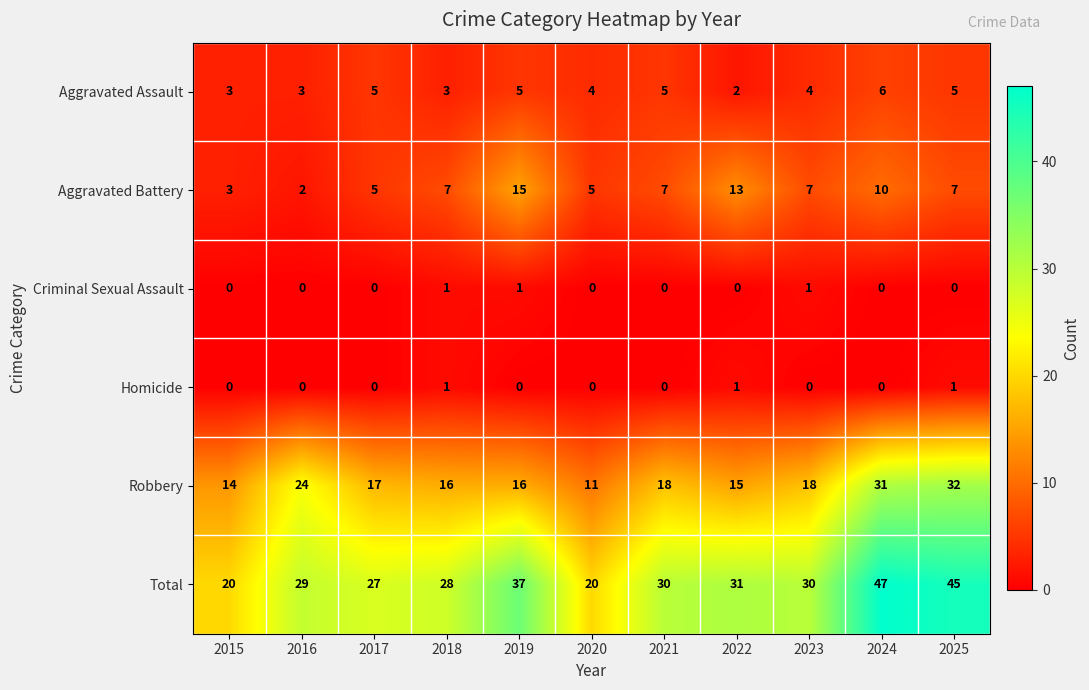

Which series has the largest total across all categories?

Total